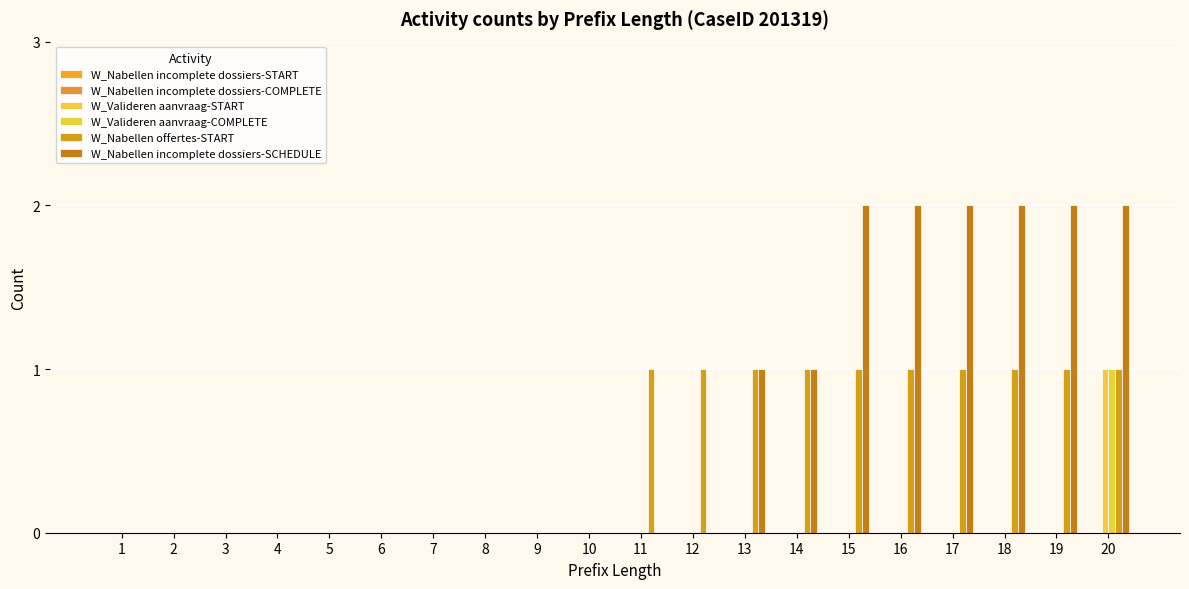

Which category has the highest value across all series?

15